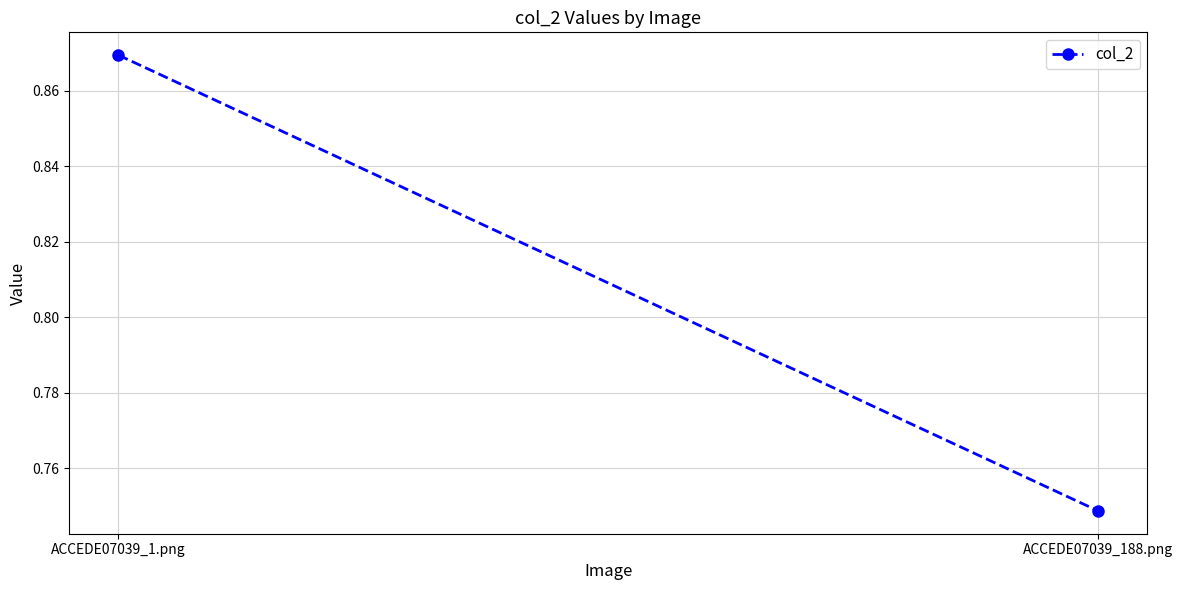

Which category has the highest value across all series?

ACCEDE07039_1.png